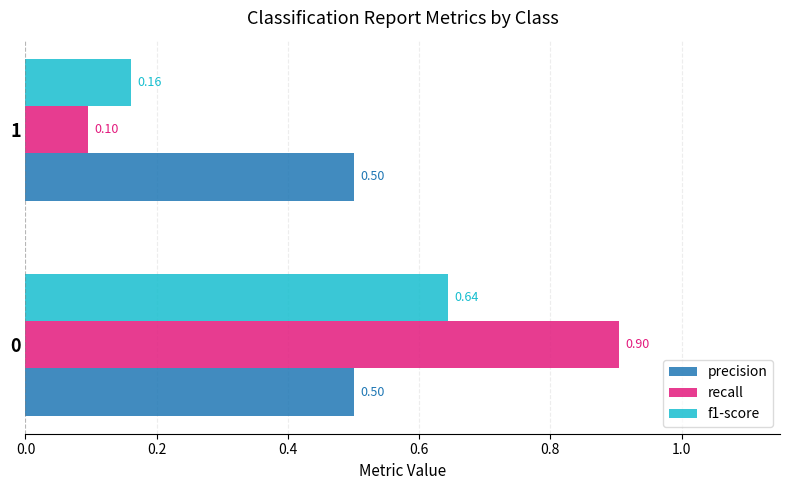

Which series changed the most between 0 and 1?

recall